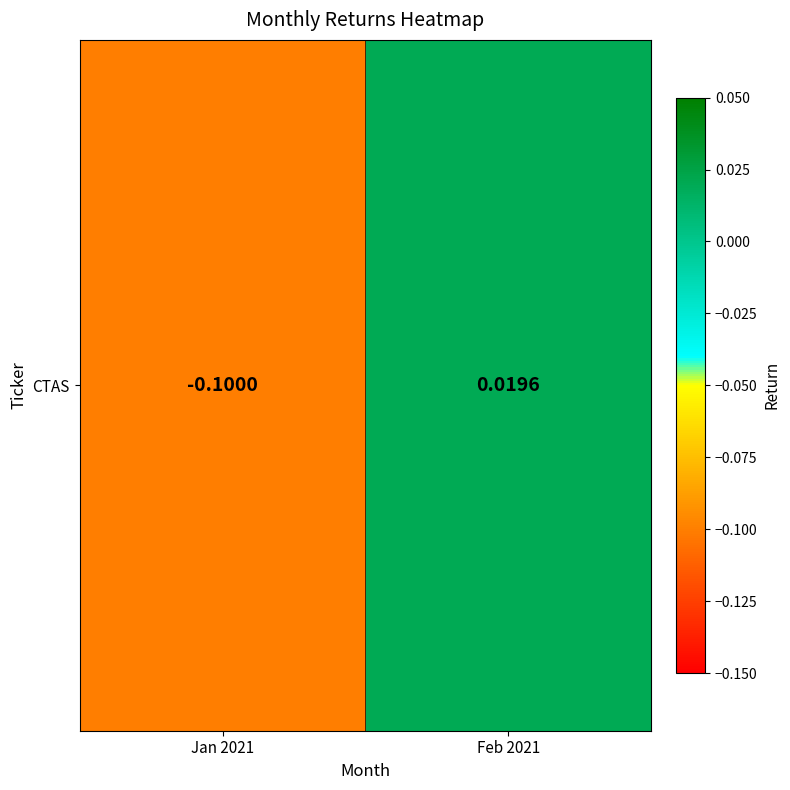

Reading left to right, what are all the values shown in this chart?

Jan 2021=-0.1	Feb 2021=0.0